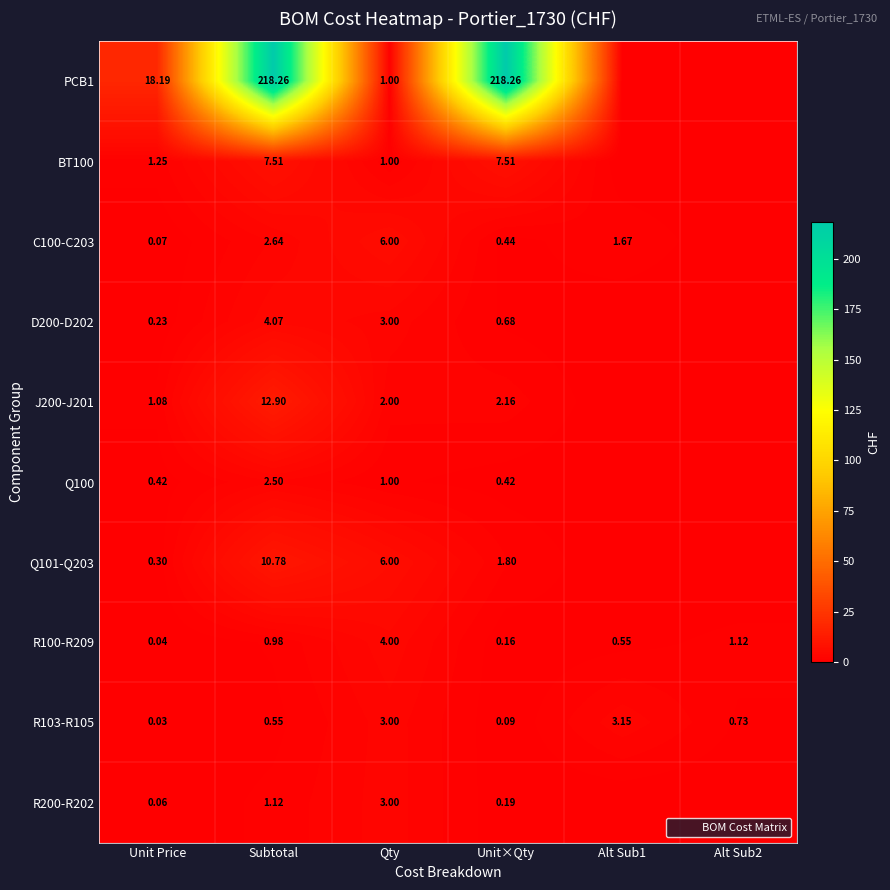

List the labels in order of J200-J201 value, smallest first.

Alt Sub1, Alt Sub2, Unit Price, Qty, Unit×Qty, Subtotal